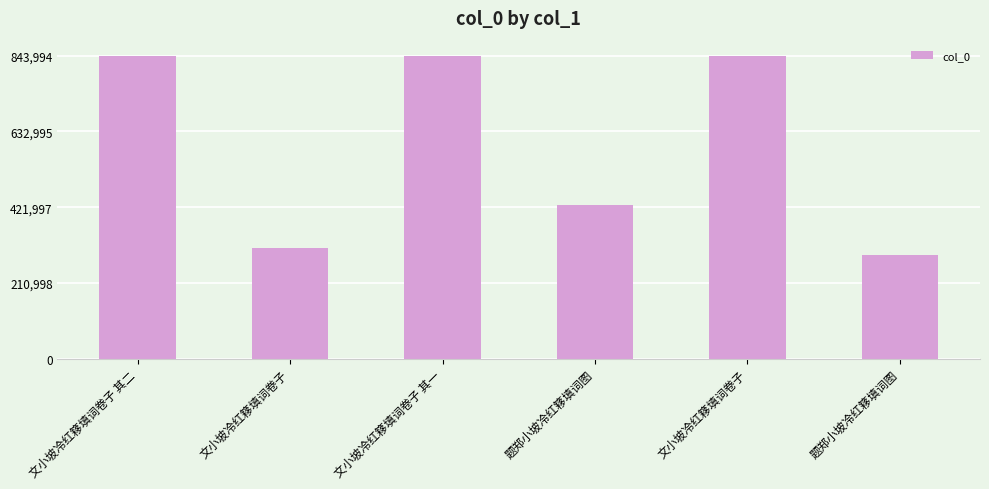

Which has a higher value, 文小坡冷红簃填词卷子 or 文小坡冷红簃填词卷子?

文小坡冷红簃填词卷子